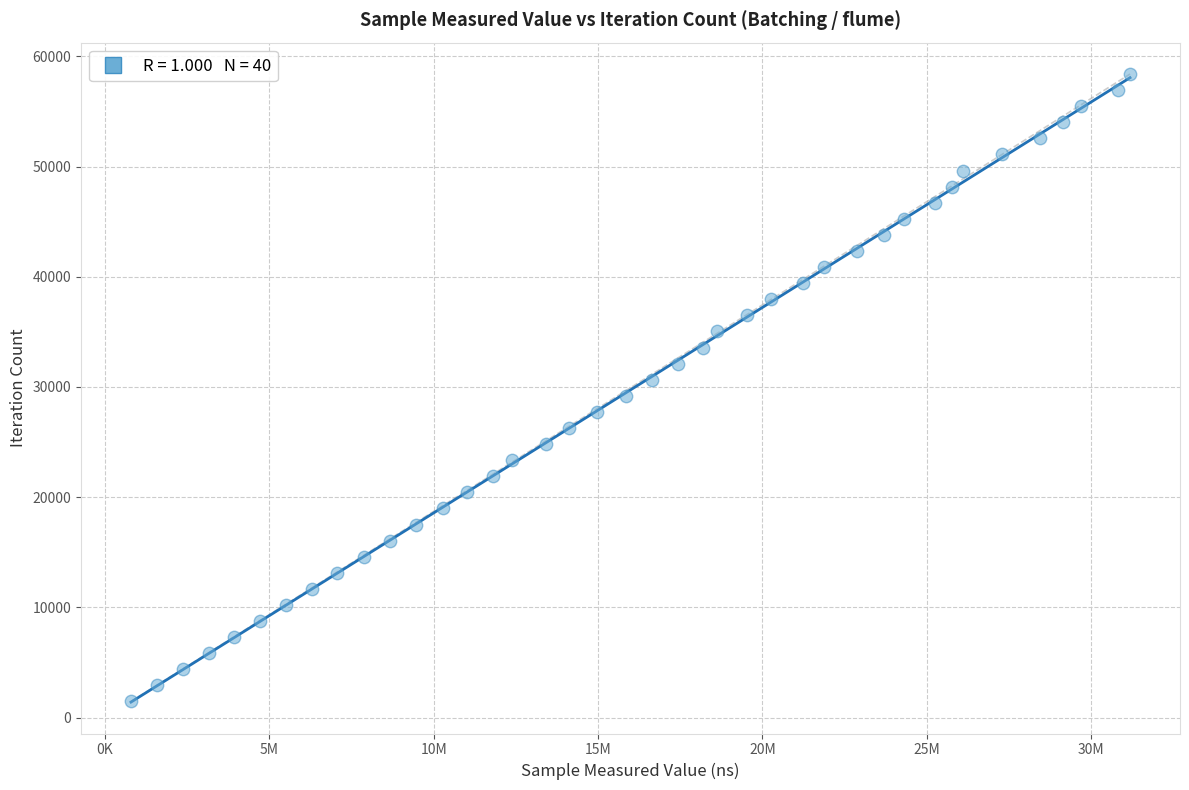

What is the range of X values (max minus min)?

30395379